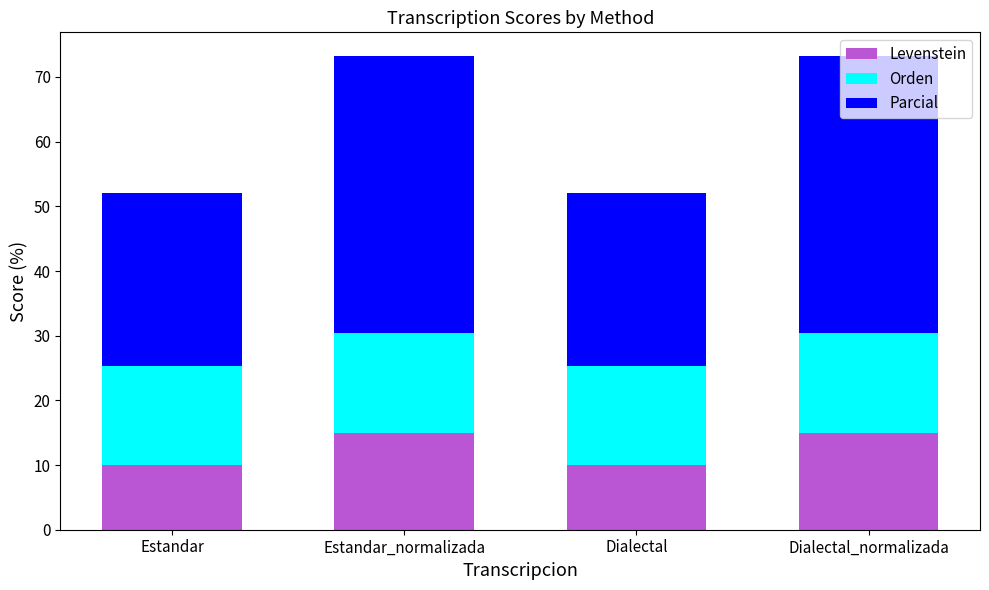

The Levenstein series shows 10.0 at Estandar. True or false?

True